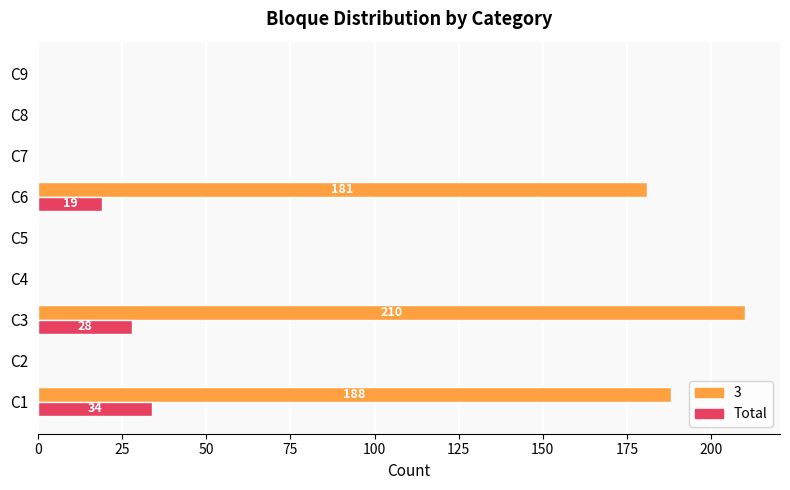

The value of Total at C4 is 0. True or false?

True